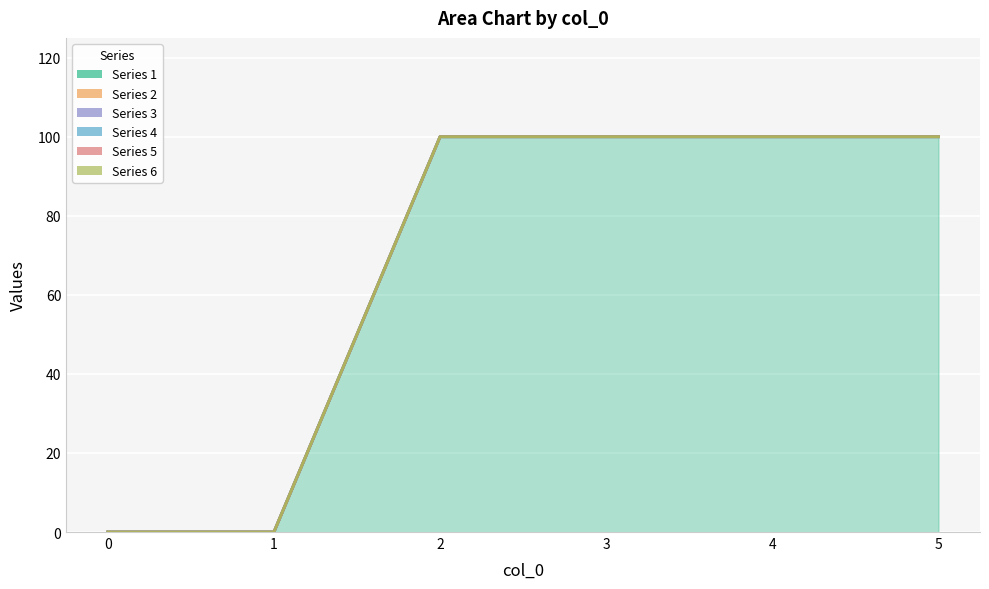

Reading left to right, what are all the values shown in this chart?

1: 0=0	1=0	2=100	3=100	4=100	5=100
2: 0=0	1=0	2=0	3=0	4=0	5=0
3: 0=0	1=0	2=0	3=0	4=0	5=0
4: 0=0	1=0	2=0	3=0	4=0	5=0
5: 0=0	1=0	2=0	3=0	4=0	5=0
6: 0=0	1=0	2=0	3=0	4=0	5=0